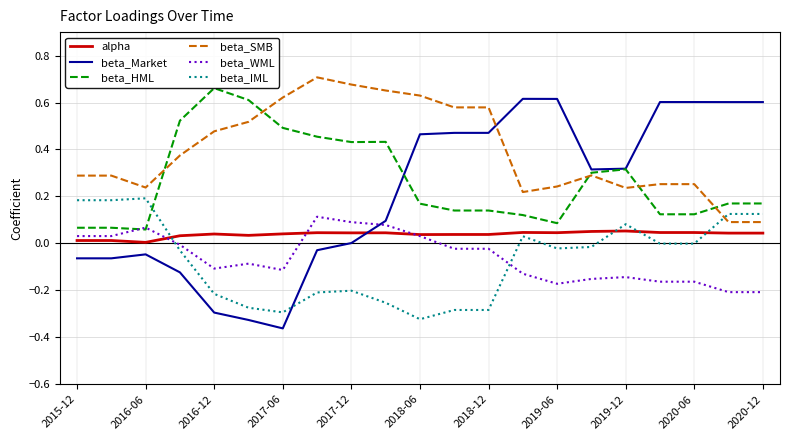

At how many categories does at least one series exceed 0?

21